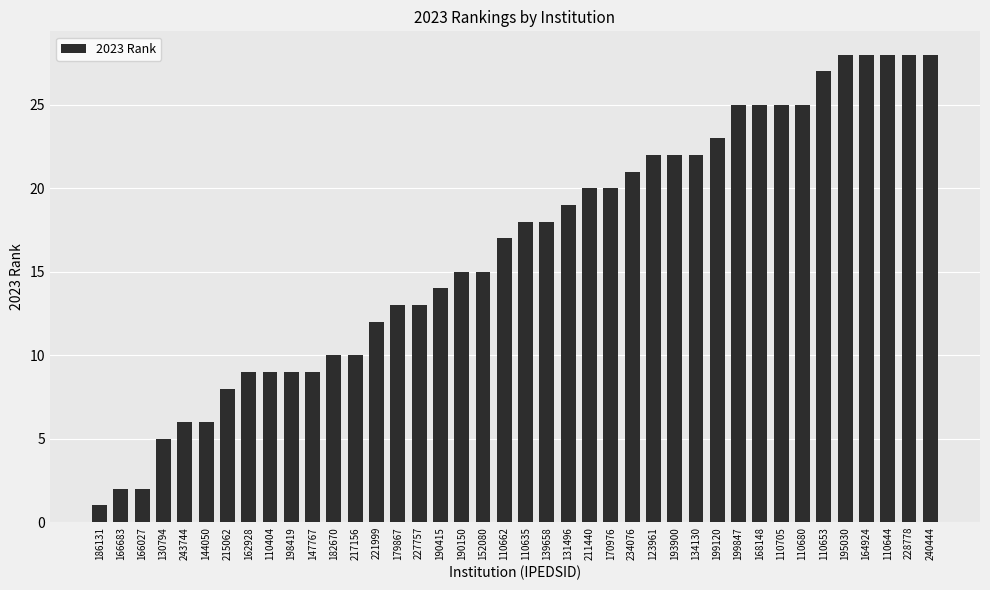

How many values are below 18?

20